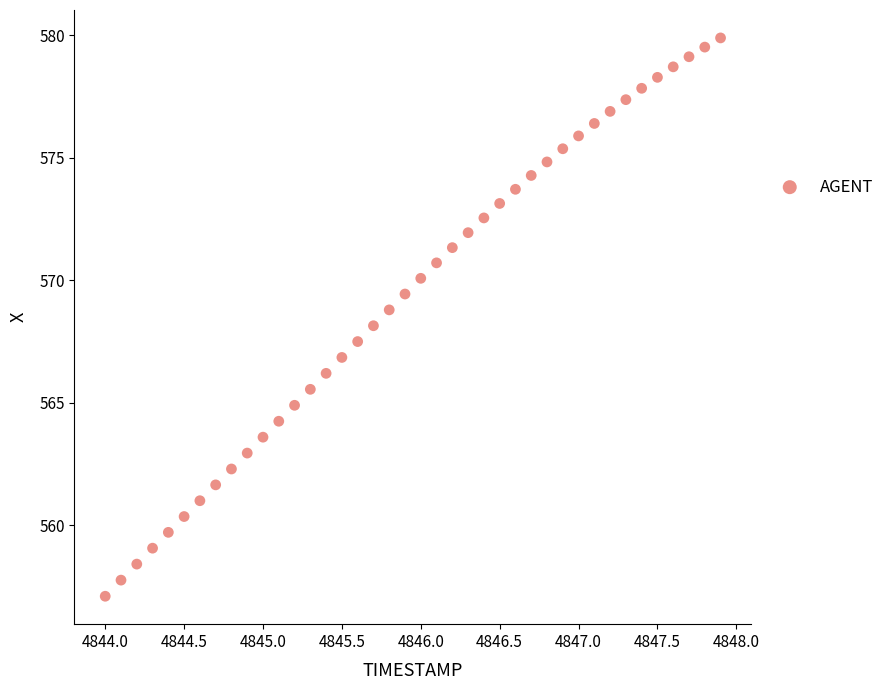

What is the range of Y values (max minus min)?

22.8